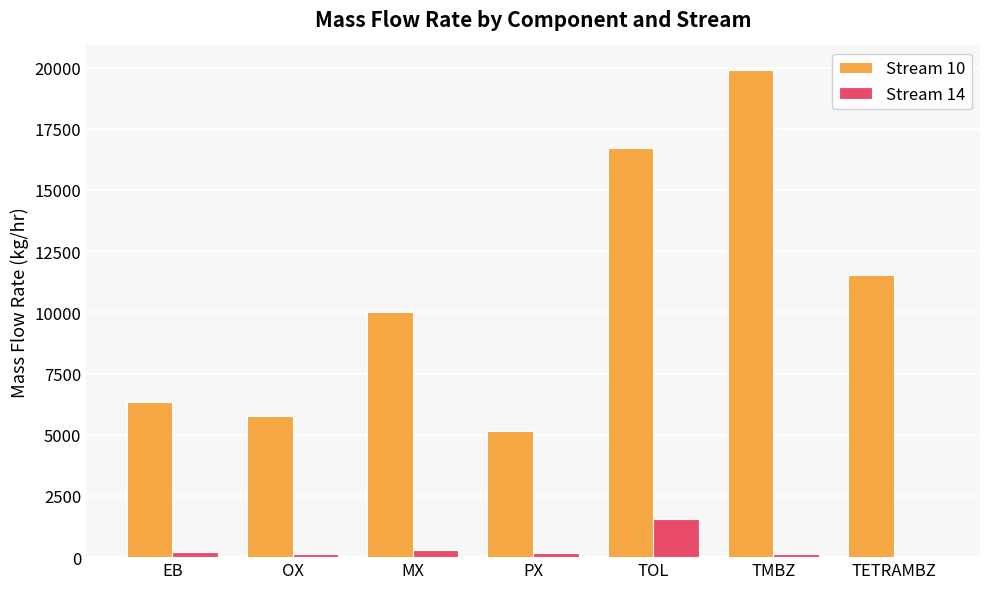

What is the maximum value for Stream 10?

19908.2